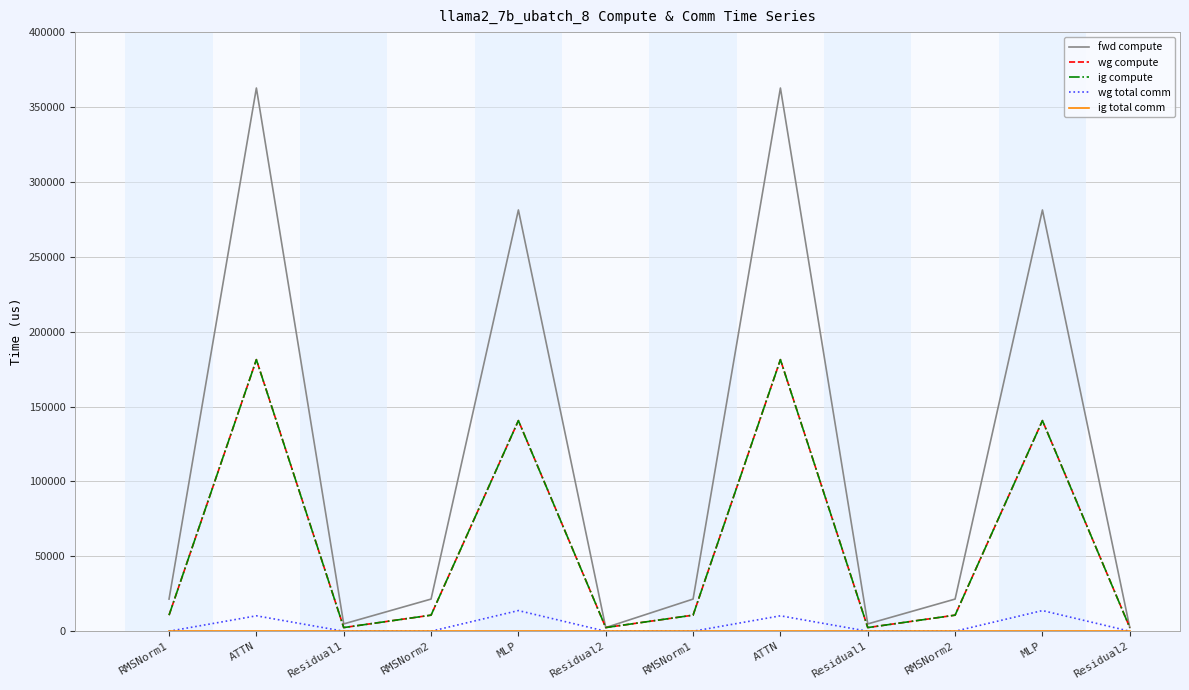

Does the chart display data point markers on the line(s)?

No